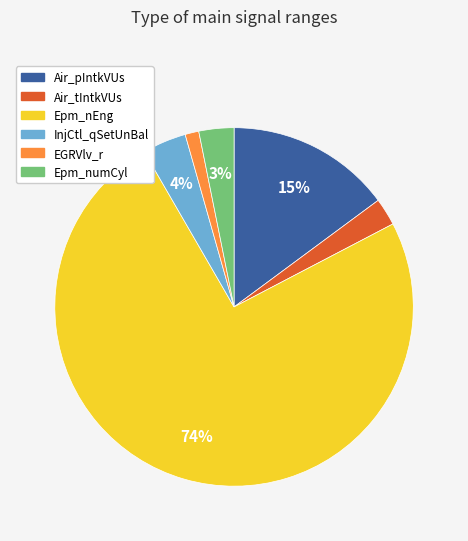

How many segments does this pie chart have?

6